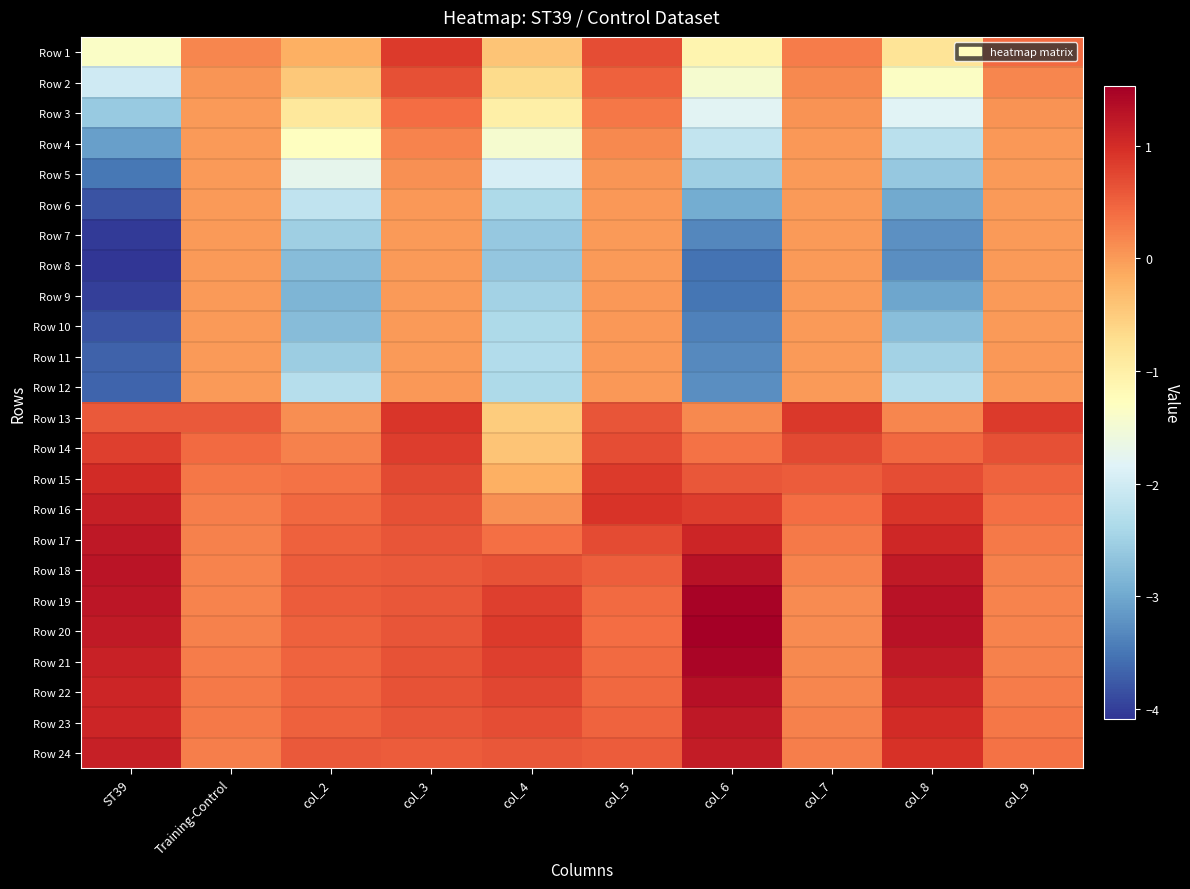

Count the number of categories in the chart.

10